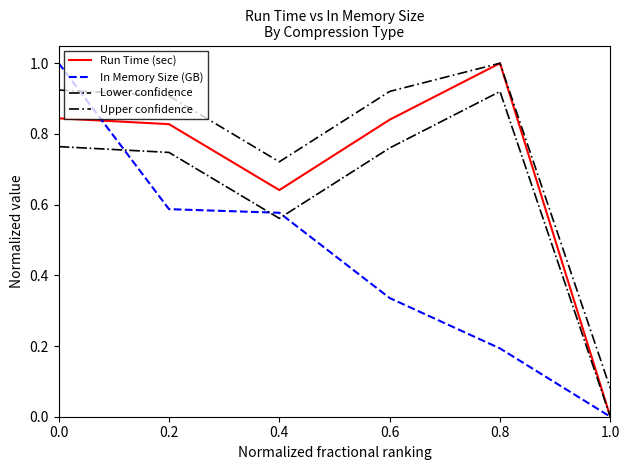

What position from the left is 0.8?

5